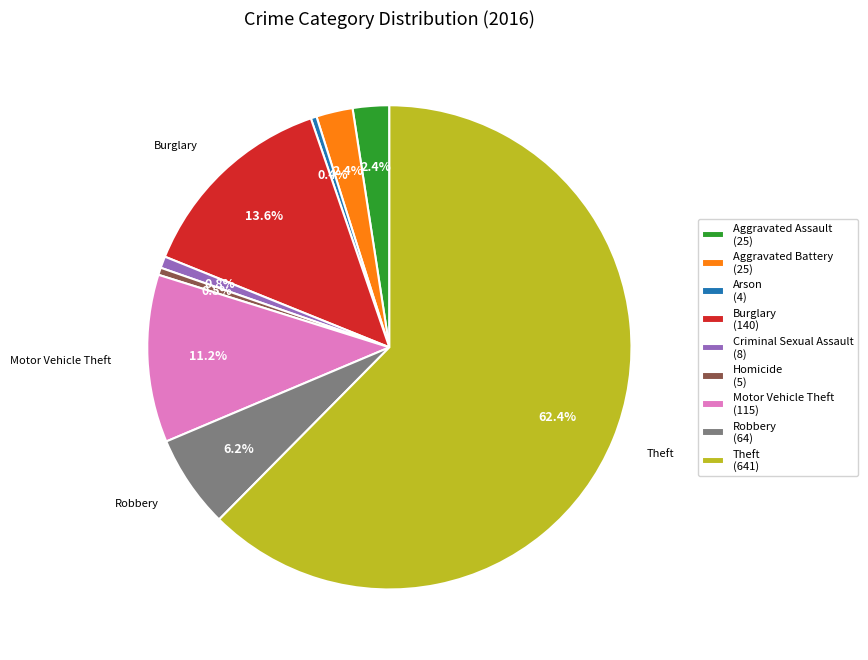

True or false: Criminal Sexual Assault accounts for 1% of the total.

True